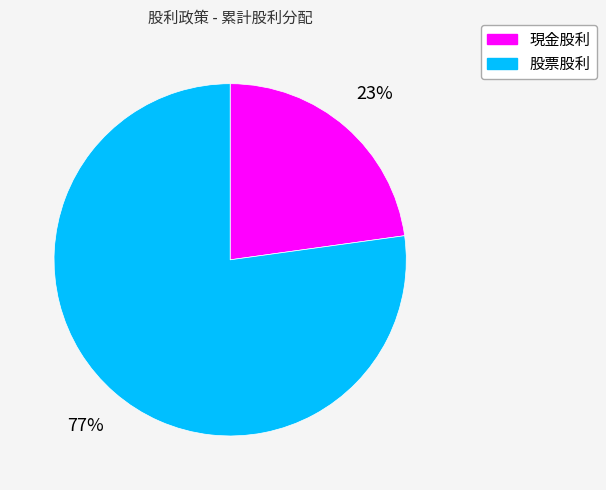

Is it true that 股票股利 is 84% of the pie?

False